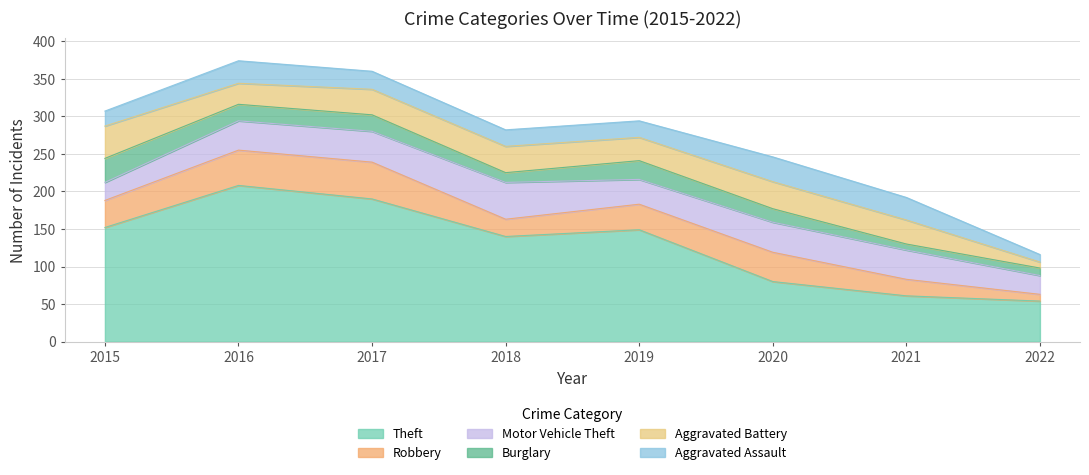

What is the difference between the Theft values at 2018 and 2020?

60